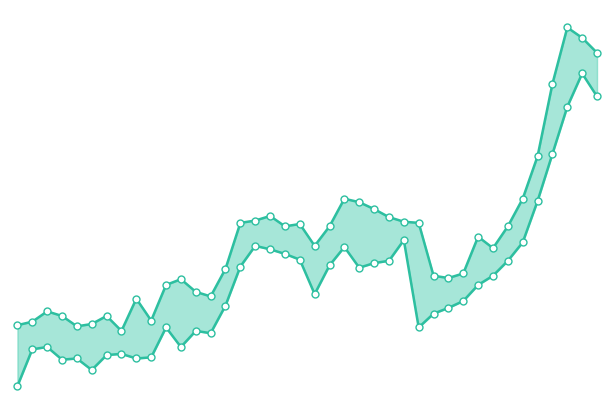

What is the total value across all series at 24?

387000